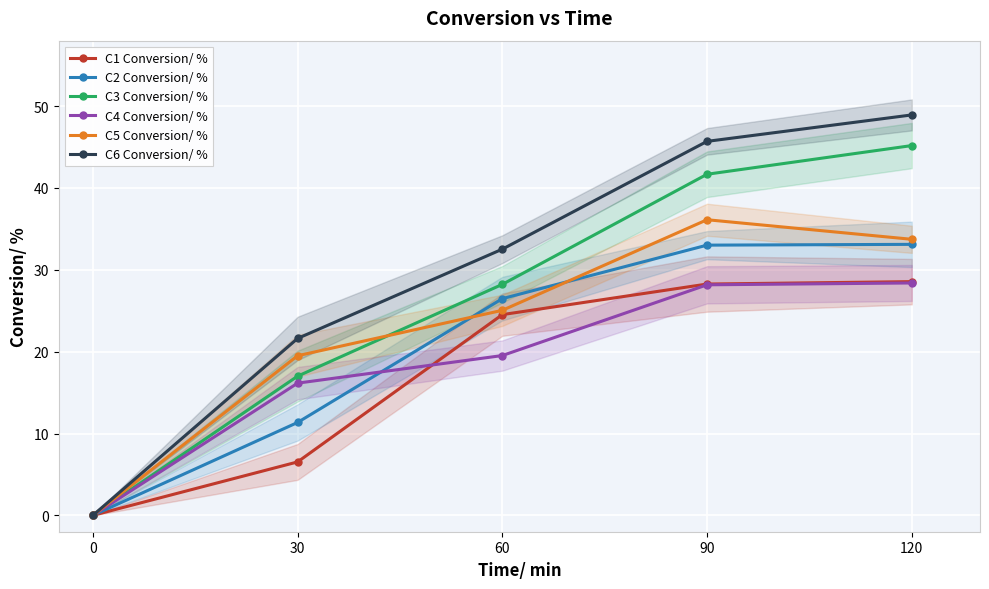

What is the value of the C1 Conversion/ % point at the 4th from the left?

28.3